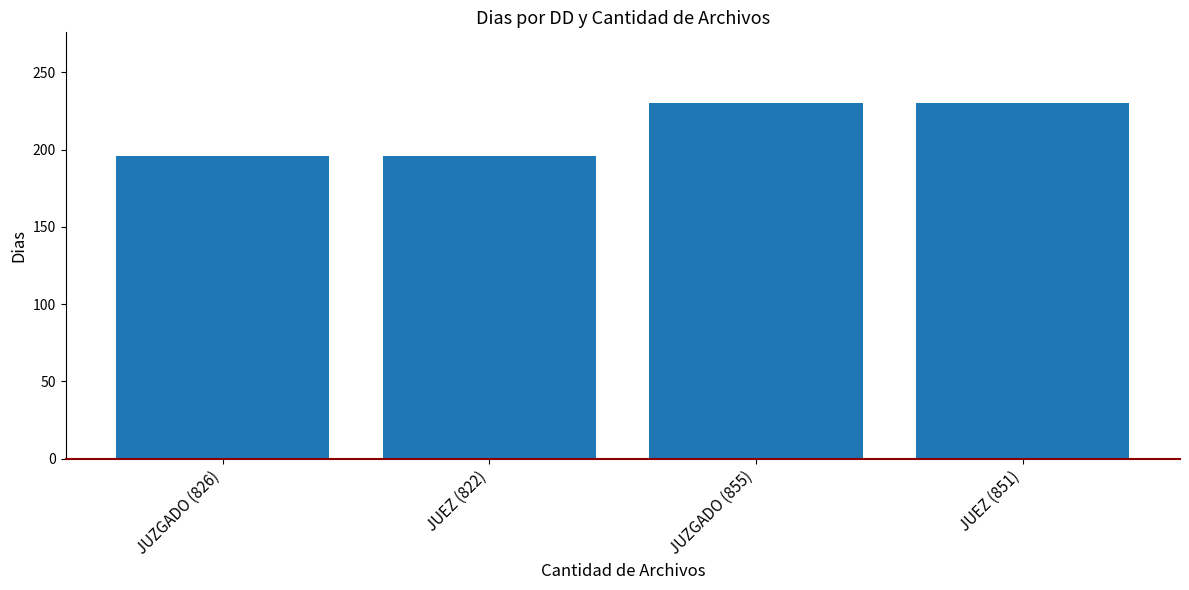

How many values are between 196 and 230?

4